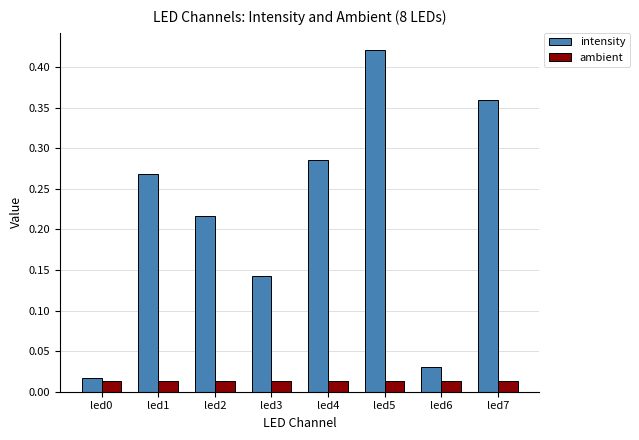

Between led4 and led5, which series saw the biggest shift?

intensity